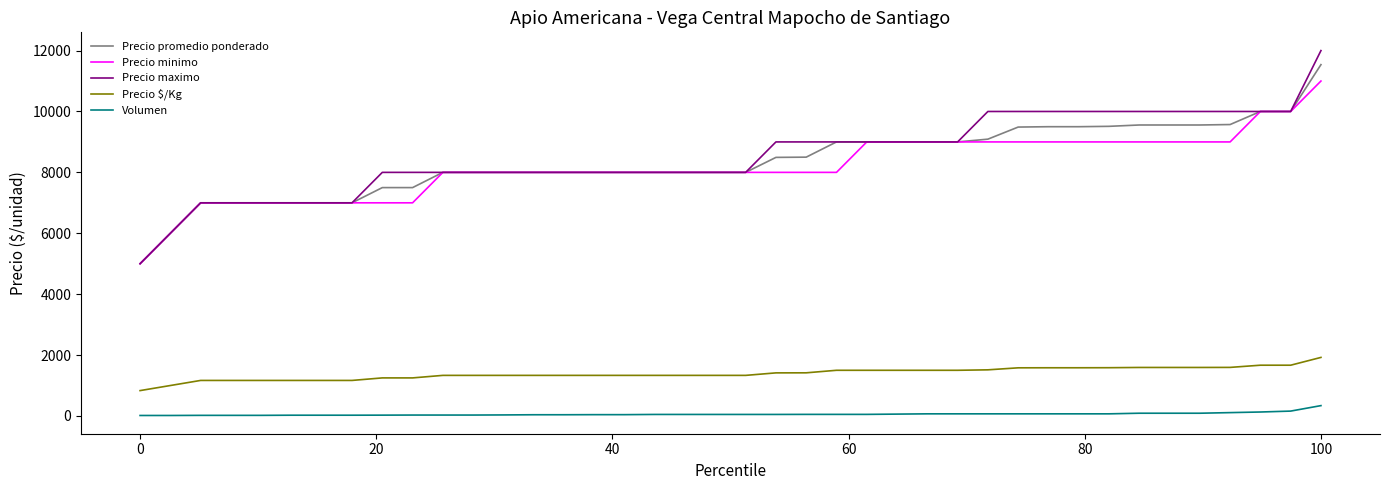

What is the greatest value displayed?

12000